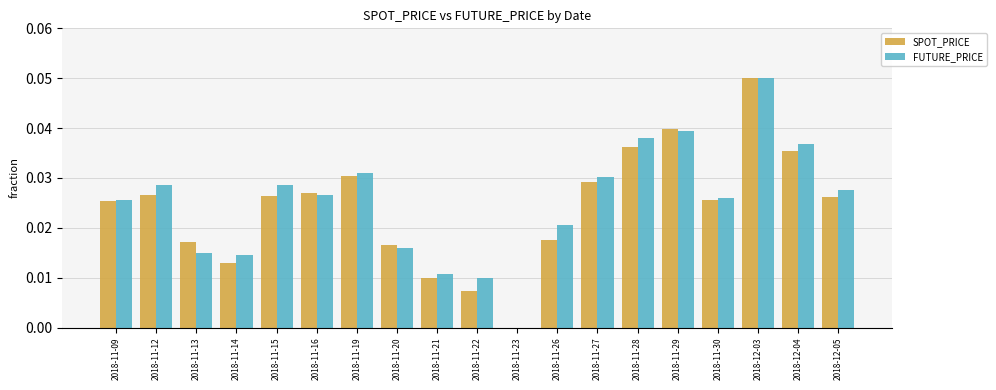

Is the value of SPOT_PRICE at 2018-11-26 greater than the value of FUTURE_PRICE at 2018-11-12?

No